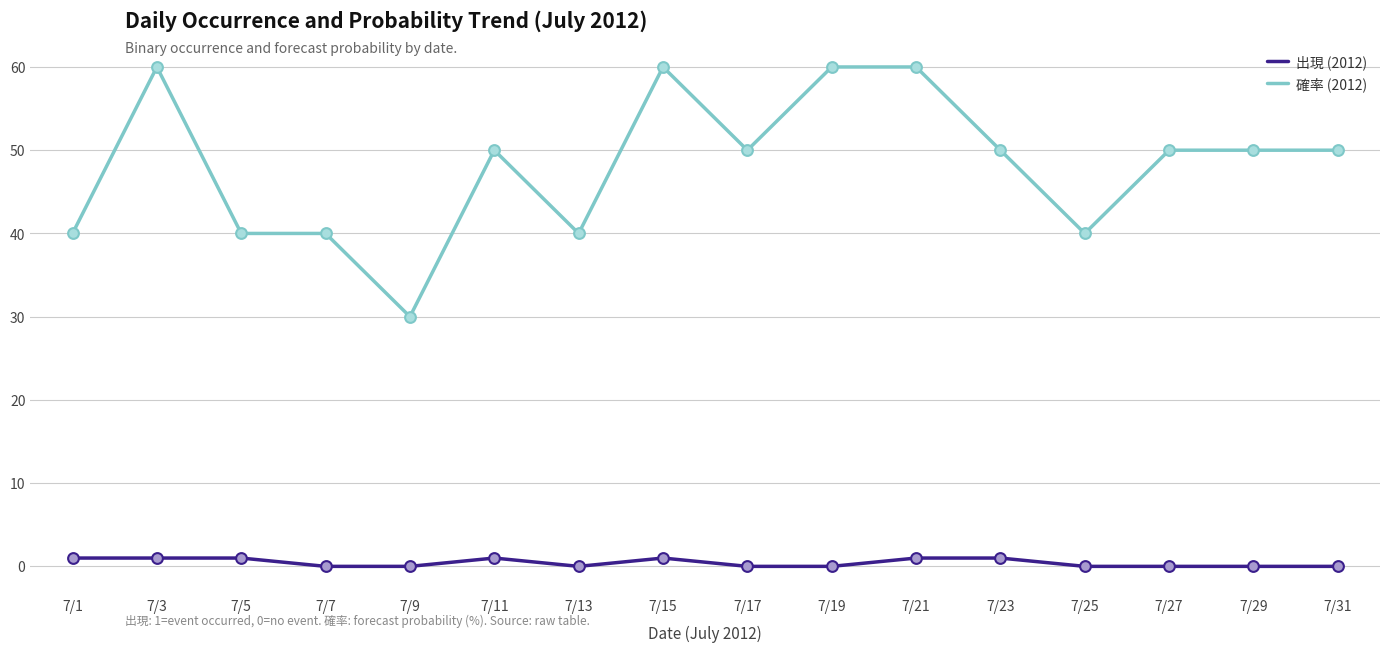

What are all the series names shown in the legend?

出現 (2012), 確率 (2012)